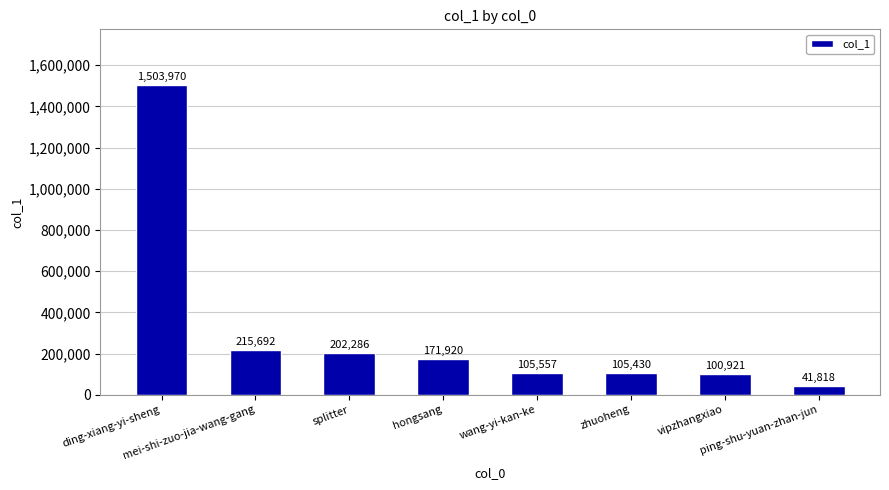

Between zhuoheng and ping-shu-yuan-zhan-jun, which is larger?

zhuoheng